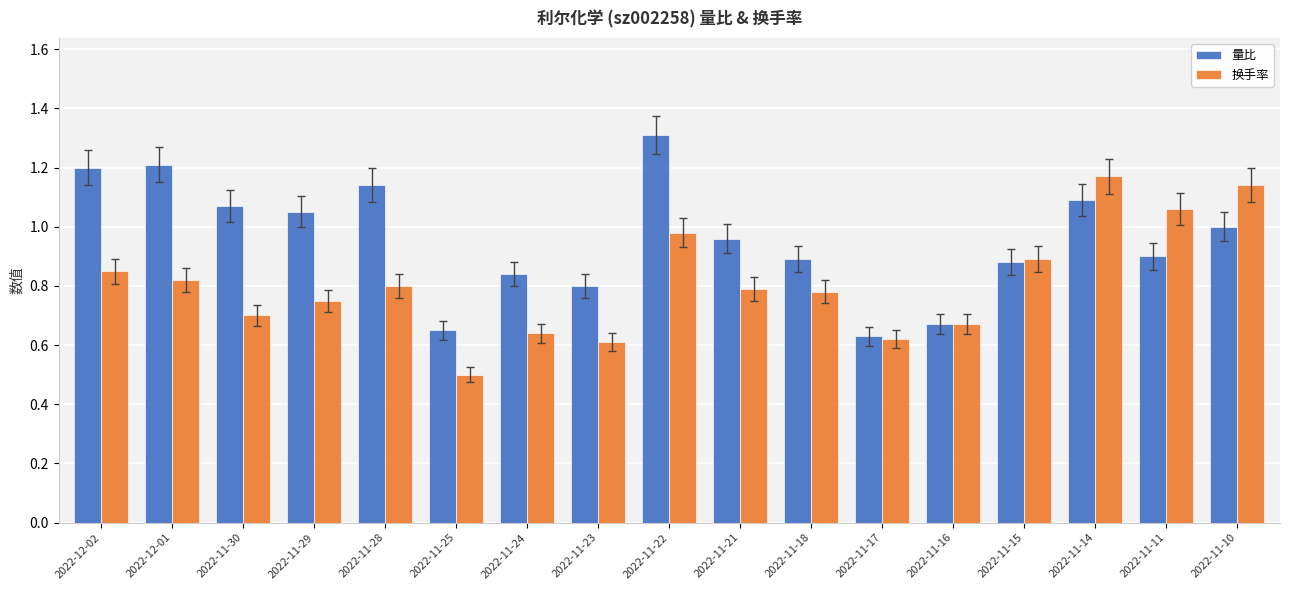

What position from the left is 2022-11-21?

10